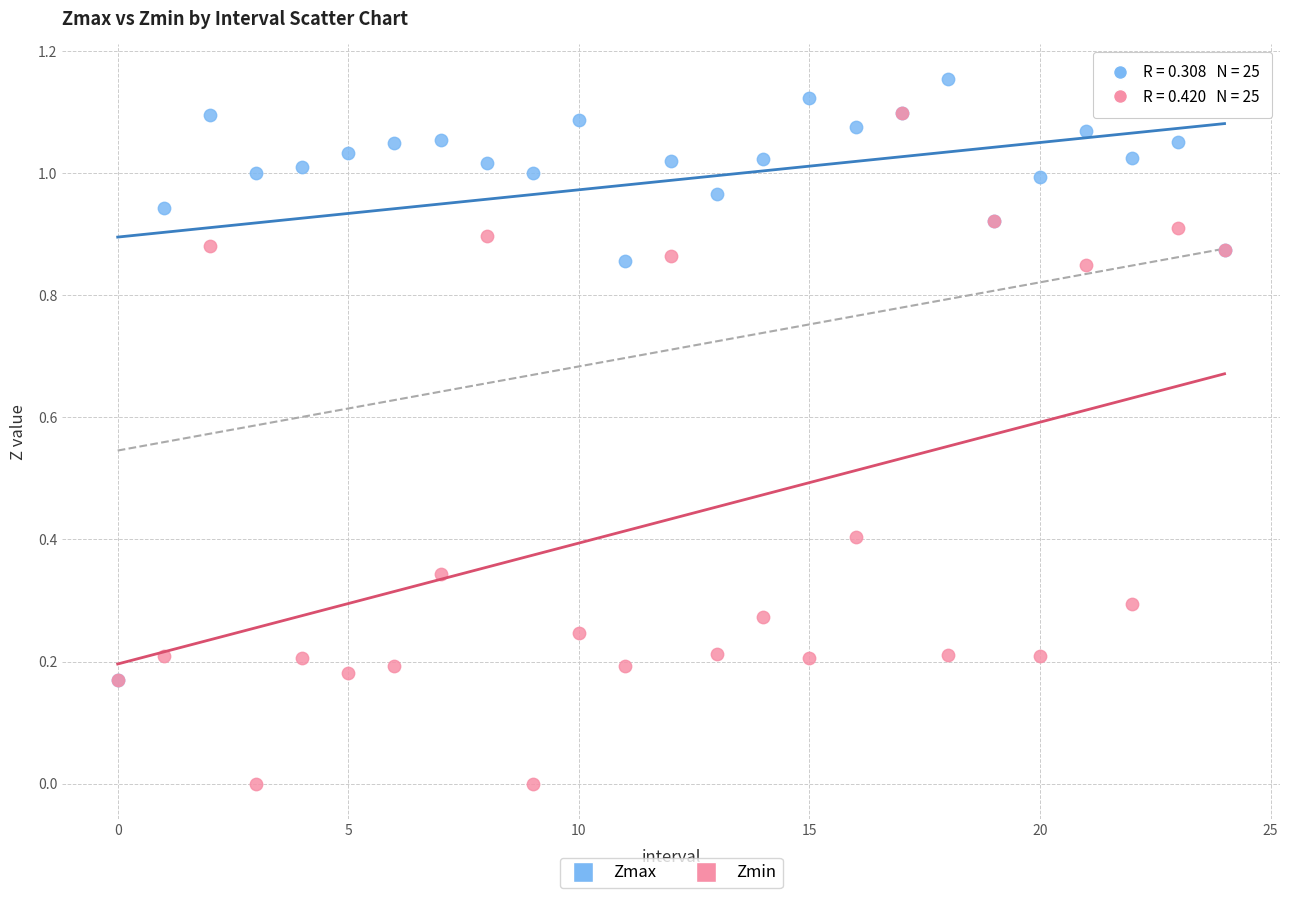

Which series has the largest Y range (max minus min)?

Zmin